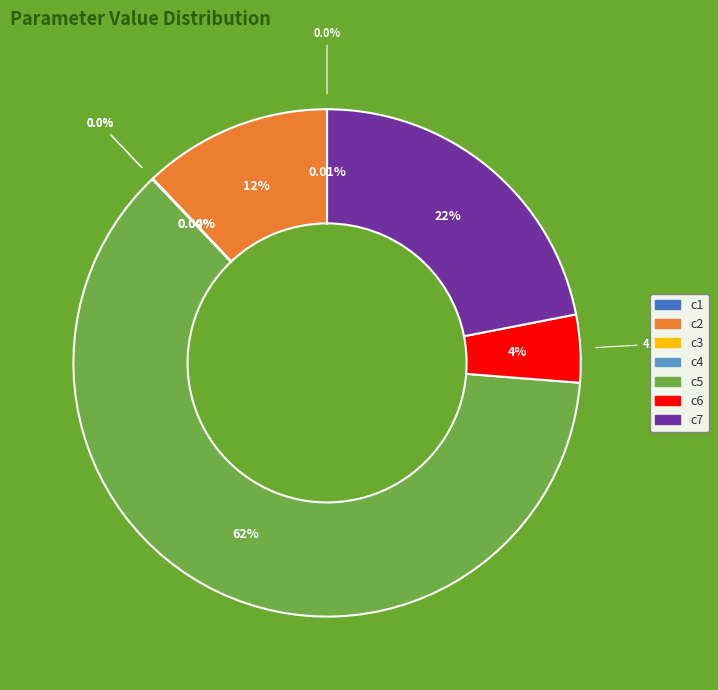

Which slice represents more than half of the pie?

c5